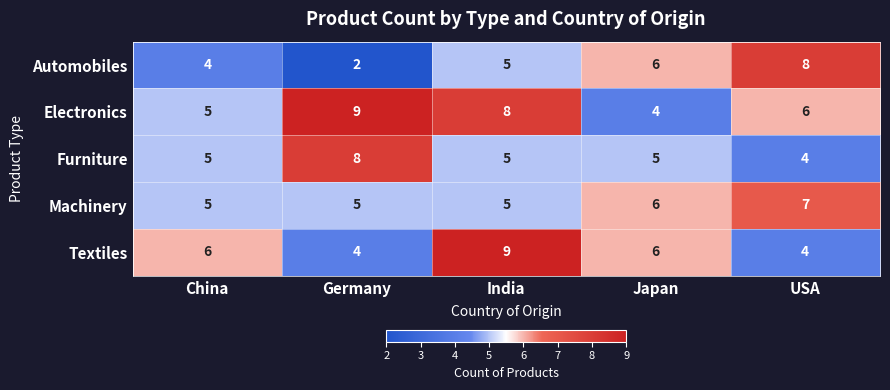

What is the sum of the Textiles values at Japan and China?

12